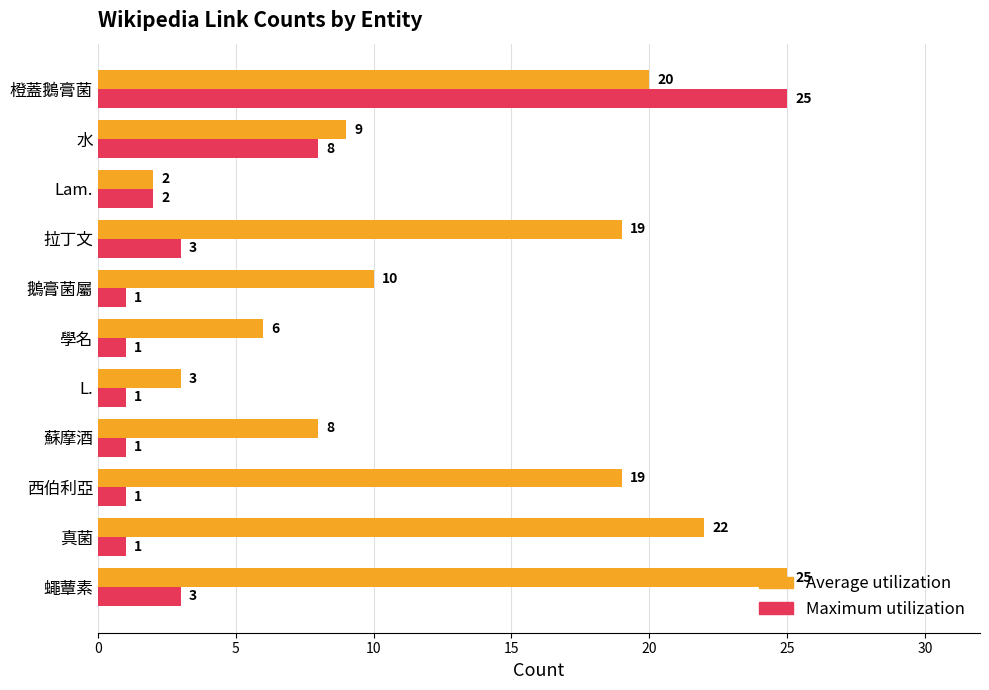

At which label is Maximum utilization closest to 13?

水